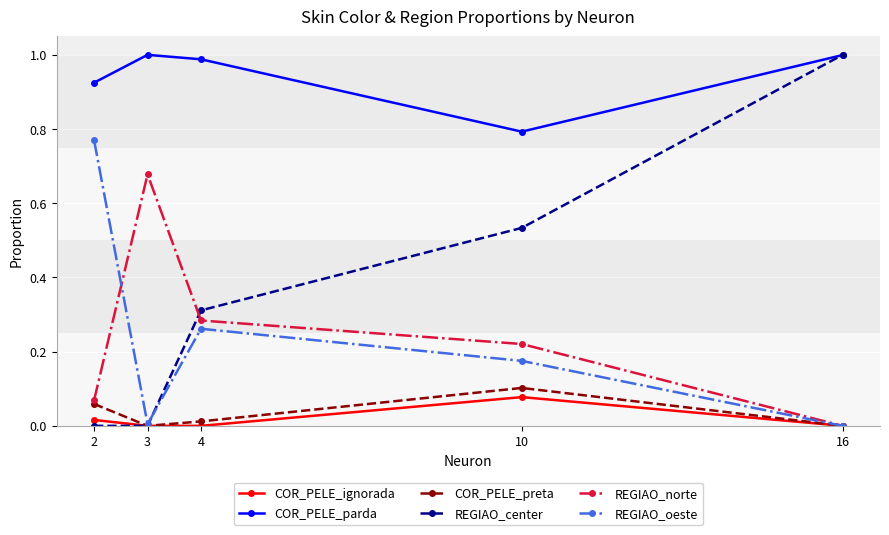

Which series has the largest total across all categories?

COR_PELE_parda